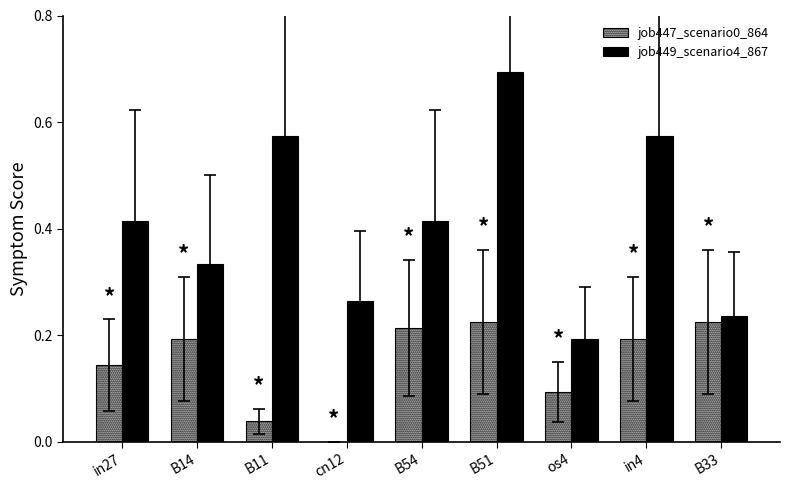

The job447_scenario0_864 series shows 0.0 at os4. True or false?

False